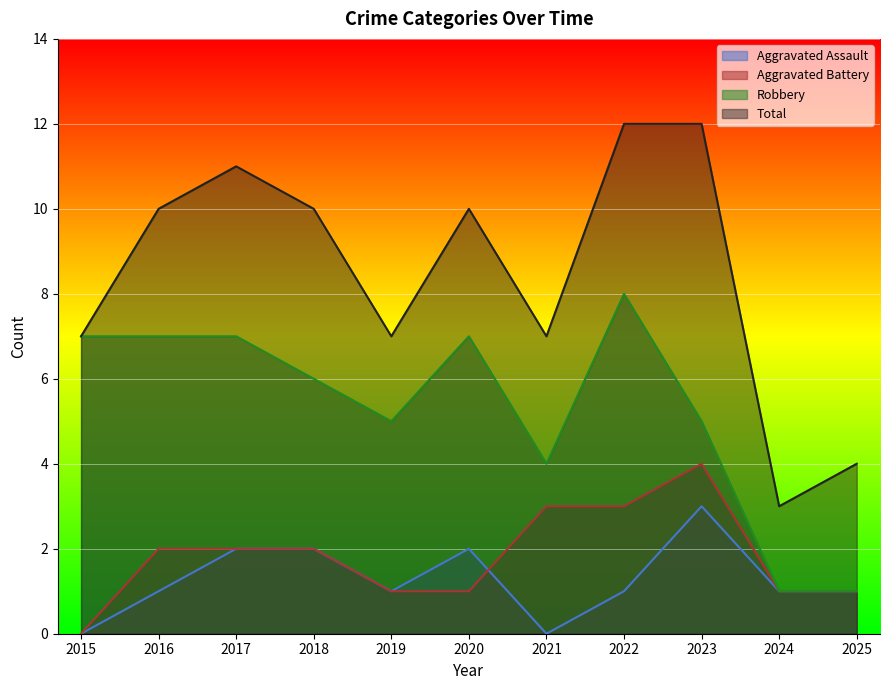

At how many categories does at least one series exceed 10?

3